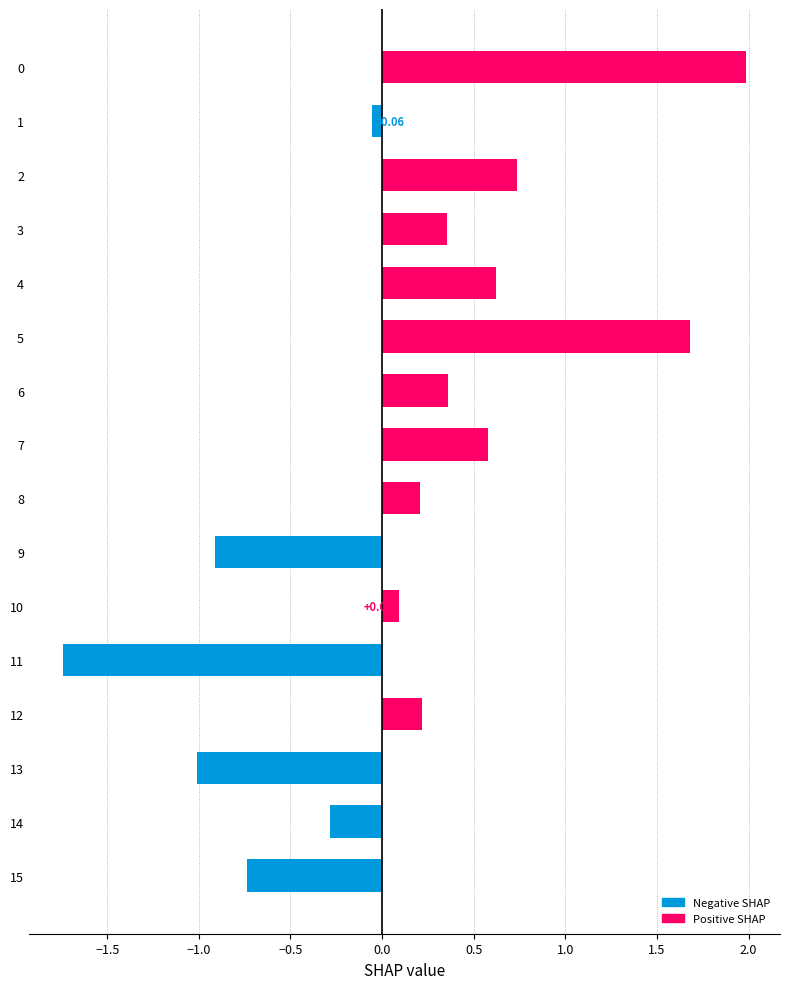

List the labels in order of value, largest first.

0, 5, 2, 4, 7, 6, 3, 12, 8, 10, 1, 14, 15, 9, 13, 11